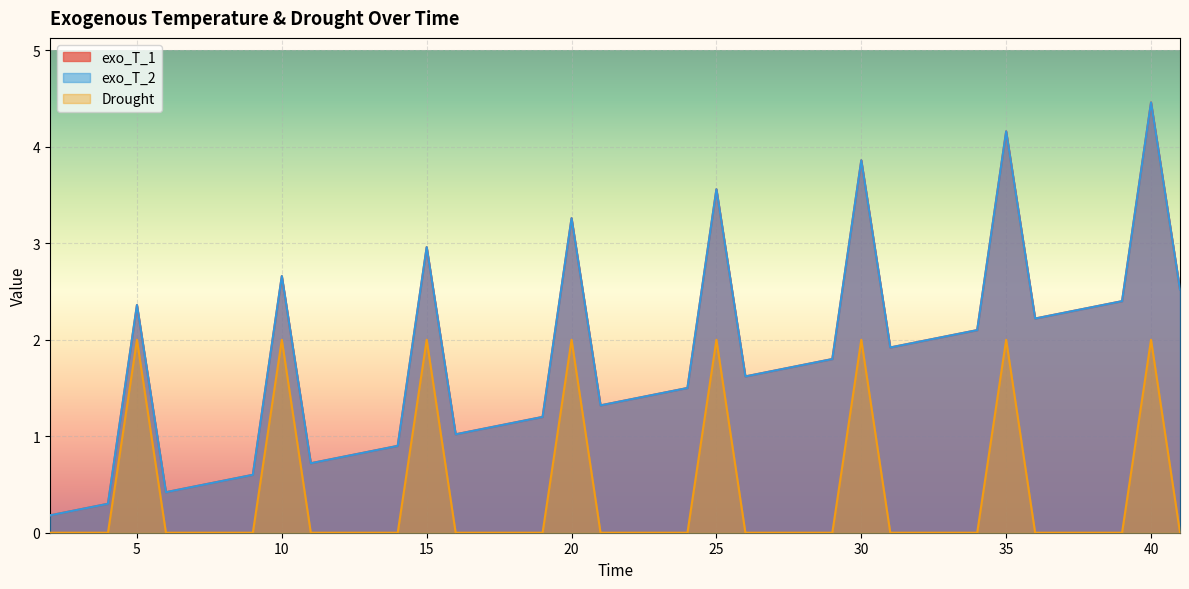

Reading left to right, transcribe all the data shown in this chart.

exo_T_1: 0.2	0.2	0.3	2.4	0.4	0.5	0.5	0.6	2.7	0.7	0.8	0.8	0.9	3.0	1.0	1.1	1.1	1.2	3.3	1.3	1.4	1.4	1.5	3.6	1.6	1.7	1.7	1.8	3.9	1.9	2.0	2.0	2.1	4.2	2.2	2.3	2.3	2.4	4.5	2.5
exo_T_2: 0.2	0.2	0.3	2.4	0.4	0.5	0.5	0.6	2.7	0.7	0.8	0.8	0.9	3.0	1.0	1.1	1.1	1.2	3.3	1.3	1.4	1.4	1.5	3.6	1.6	1.7	1.7	1.8	3.9	1.9	2.0	2.0	2.1	4.2	2.2	2.3	2.3	2.4	4.5	2.5
Drought: 0.0	0.0	0.0	2.0	0.0	0.0	0.0	0.0	2.0	0.0	0.0	0.0	0.0	2.0	0.0	0.0	0.0	0.0	2.0	0.0	0.0	0.0	0.0	2.0	0.0	0.0	0.0	0.0	2.0	0.0	0.0	0.0	0.0	2.0	0.0	0.0	0.0	0.0	2.0	0.0